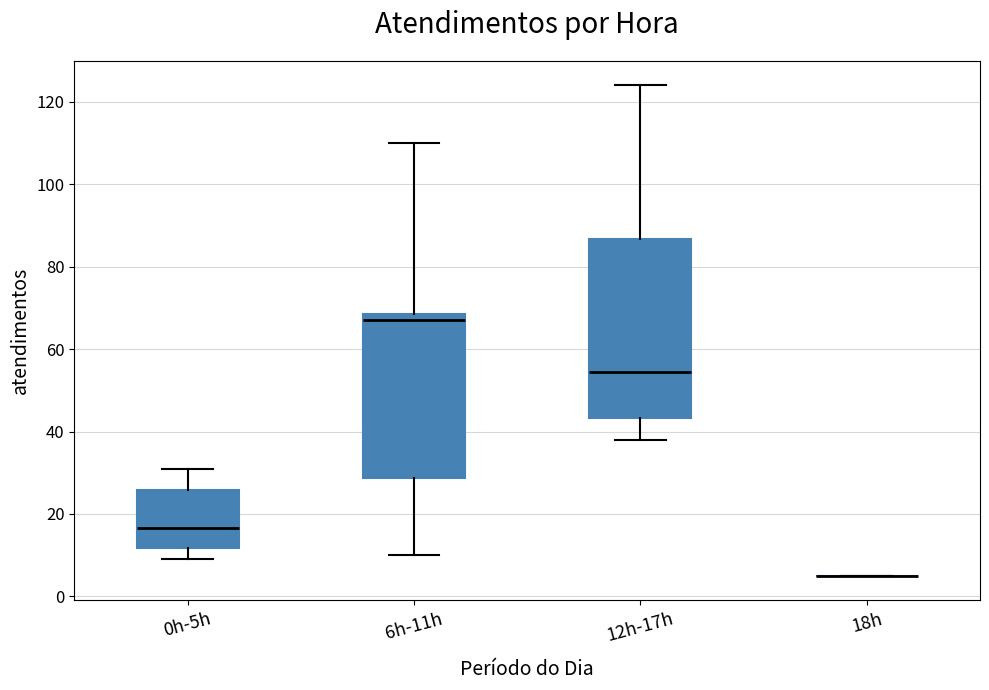

Where is the upper edge of the box for 0h-5h on the y-axis? The values are not printed on the chart, so give them approximately, as read against the axis.

26